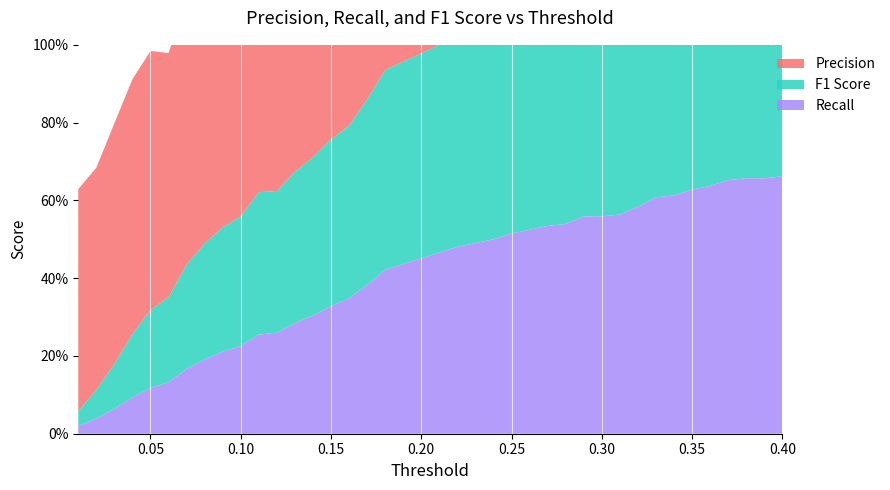

Reading left to right, extract all data points from this chart.

F1 Score: 0.0	0.1	0.1	0.2	0.2	0.2	0.3	0.3	0.3	0.3	0.4	0.4	0.4	0.4	0.4	0.4	0.5	0.5	0.5	0.5	0.5	0.5	0.5	0.5	0.5	0.5	0.5	0.5	0.5	0.5	0.5	0.5	0.6	0.6	0.6	0.6	0.6	0.6	0.6	0.5
Precision: 0.6	0.6	0.6	0.7	0.7	0.6	0.7	0.7	0.7	0.6	0.7	0.6	0.6	0.6	0.6	0.6	0.6	0.7	0.6	0.6	0.6	0.6	0.6	0.6	0.6	0.6	0.6	0.5	0.5	0.5	0.5	0.5	0.5	0.5	0.5	0.5	0.5	0.5	0.5	0.5
Recall: 0.0	0.0	0.1	0.1	0.1	0.1	0.2	0.2	0.2	0.2	0.3	0.3	0.3	0.3	0.3	0.3	0.4	0.4	0.4	0.5	0.5	0.5	0.5	0.5	0.5	0.5	0.5	0.5	0.6	0.6	0.6	0.6	0.6	0.6	0.6	0.6	0.7	0.7	0.7	0.7